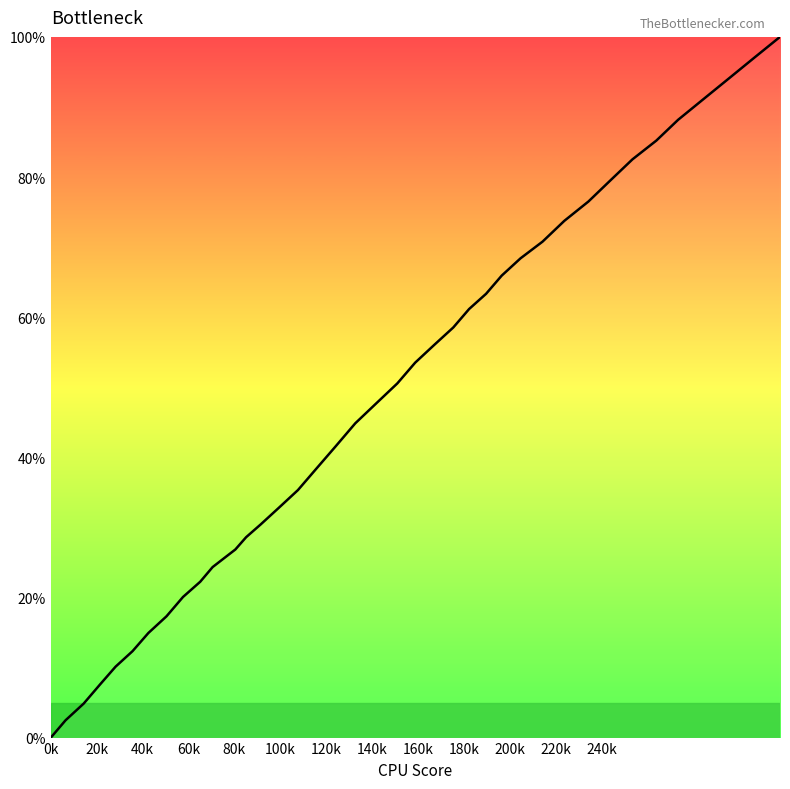

How many positive values are there?

39